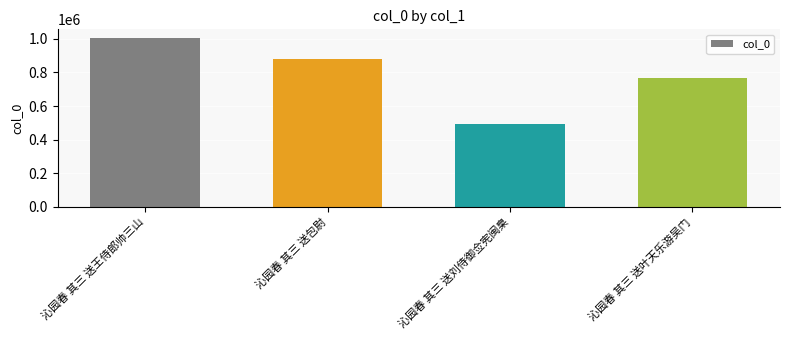

What is the smallest value displayed?

496036